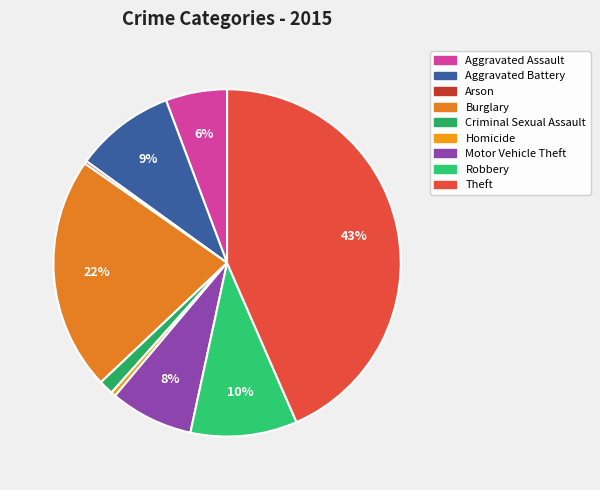

To the nearest percent, what is the combined percentage of Homicide and Aggravated Assault?

6%